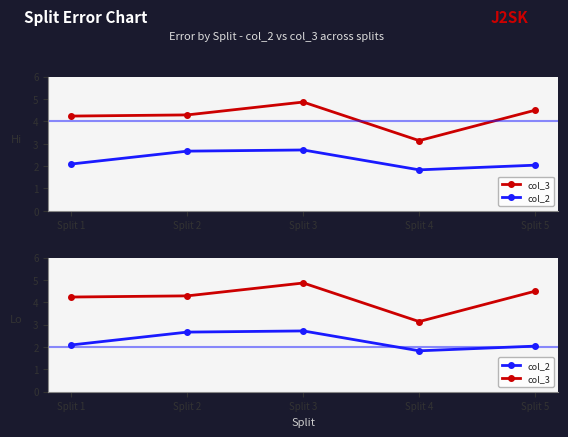

True or false: col_3 and col_2 intersect in this chart.

False